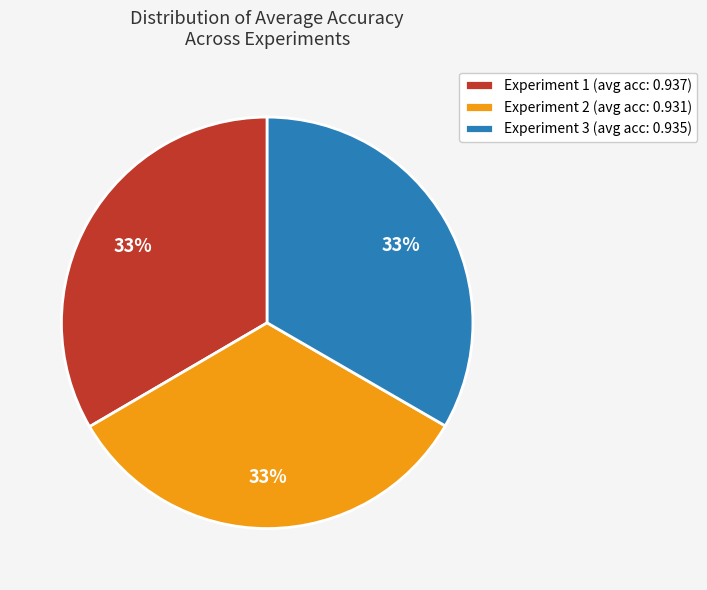

Is there any slice that represents more than half of the pie?

No